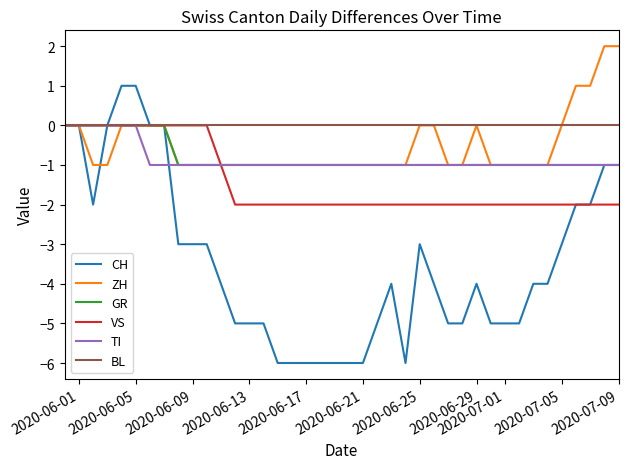

Which series has the largest total across all categories?

BL